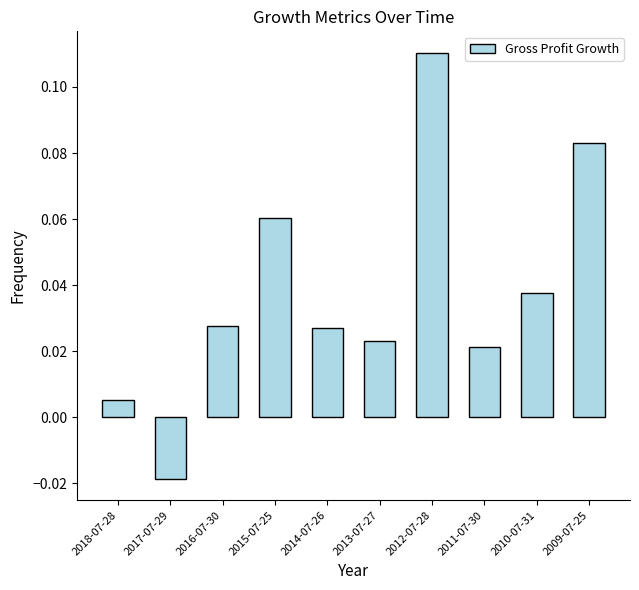

How many data points does each series have?

10